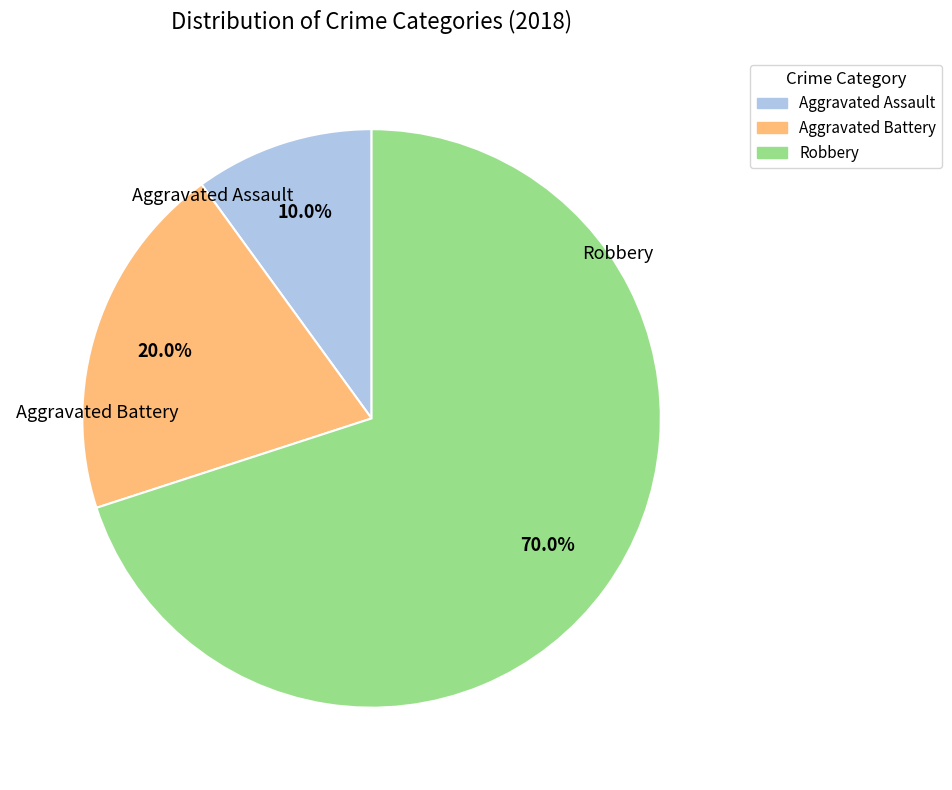

Which slice is the smallest?

Aggravated Assault